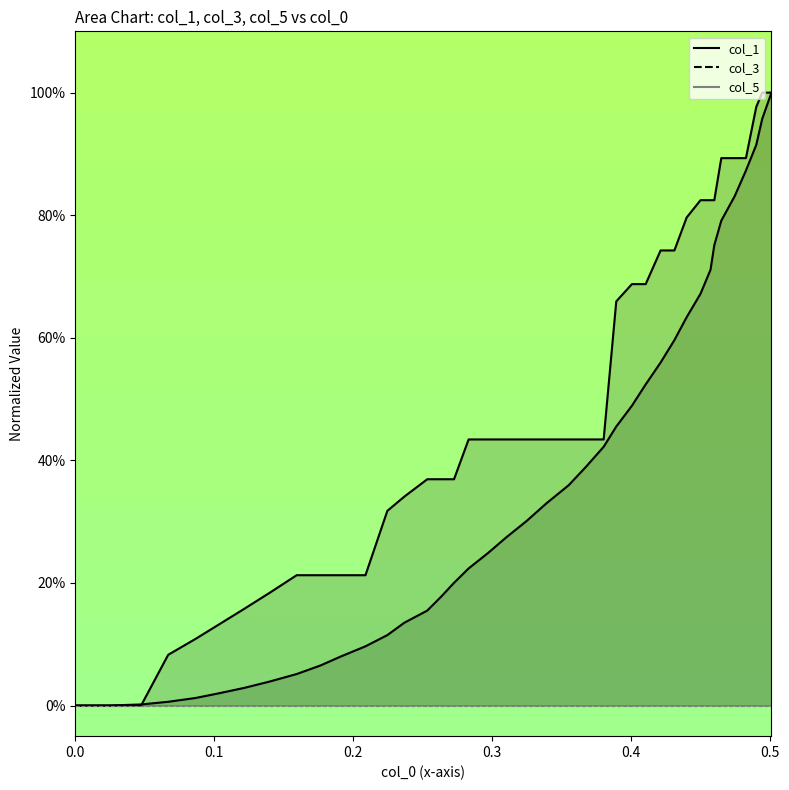

Reading left to right, what are all the values shown in this chart?

col_1: 0.0	0.0	0.0	0.0	0.0	0.0	0.0	0.0	0.1	0.1	0.1	0.1	0.1	0.1	0.2	0.2	0.2	0.2	0.2	0.3	0.3	0.3	0.4	0.4	0.4	0.5	0.5	0.5	0.6	0.6	0.6	0.7	0.7	0.8	0.8	0.8	0.9	0.9	1.0	1.0
col_3: 0.0	0.0	0.0	0.1	0.1	0.1	0.2	0.2	0.2	0.2	0.2	0.2	0.3	0.3	0.4	0.4	0.4	0.4	0.4	0.4	0.4	0.4	0.4	0.4	0.4	0.7	0.7	0.7	0.7	0.7	0.8	0.8	0.8	0.8	0.9	0.9	0.9	1.0	1.0	1.0